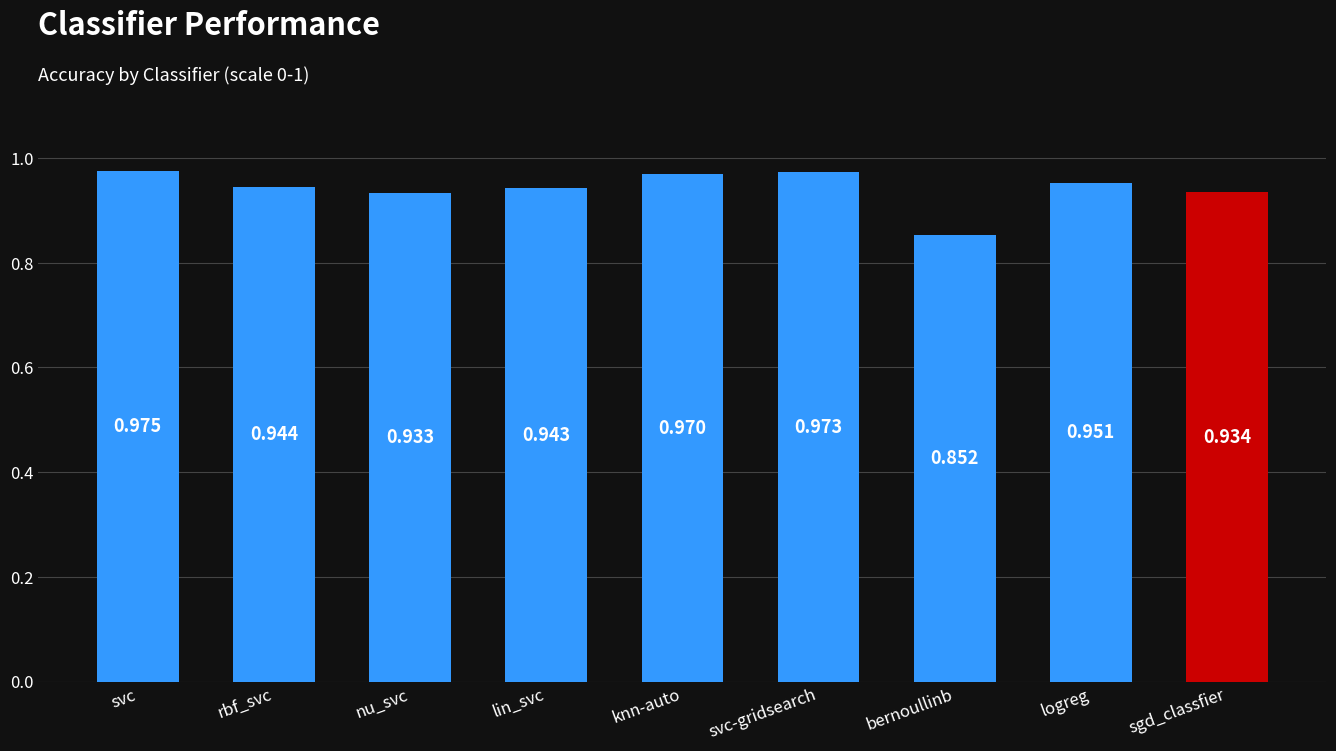

What is the sum of the values at knn-auto and lin_svc?

1.9